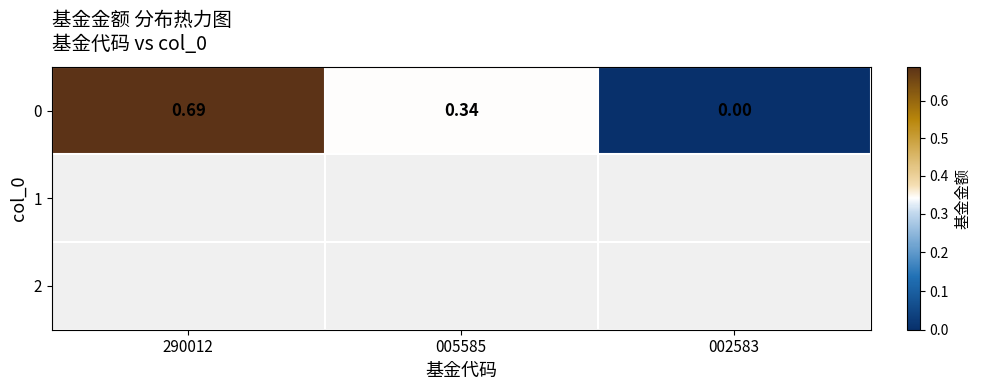

At which label is the value closest to 0?

002583